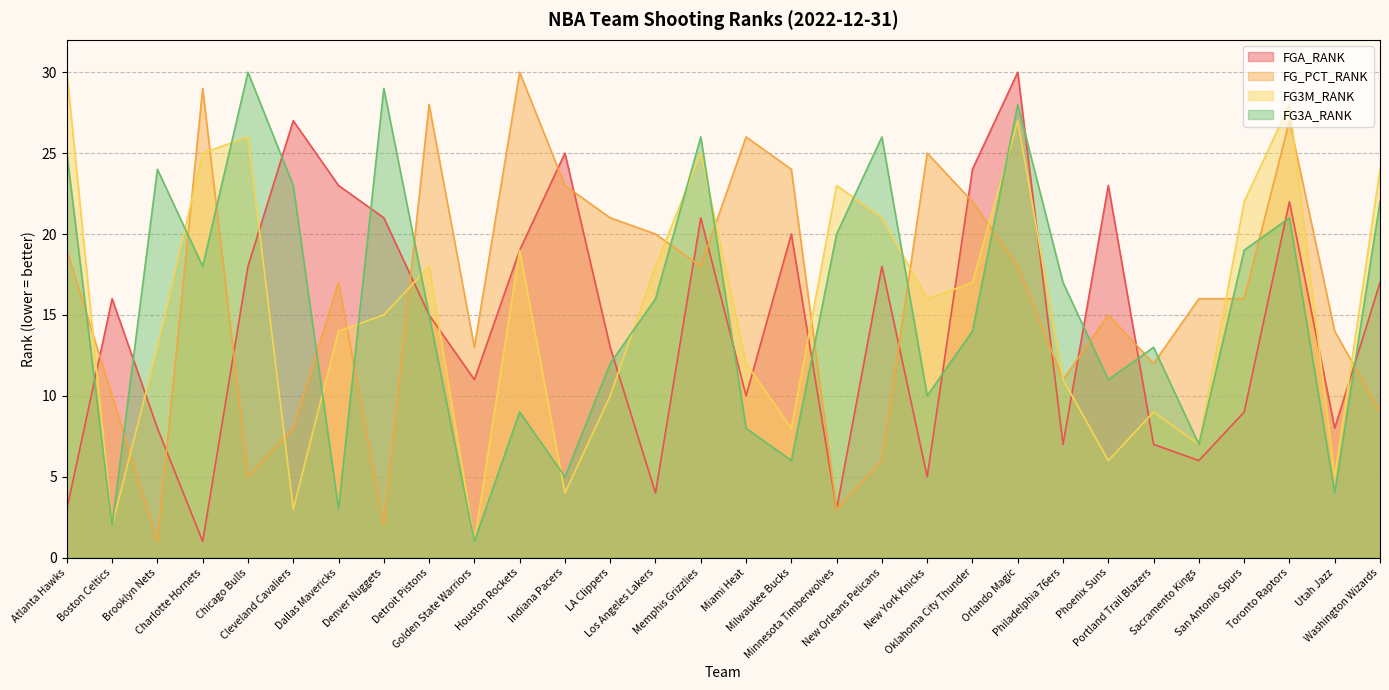

Reading left to right, list all the values displayed in this chart.

FGA_RANK: Atlanta Hawks=3	Boston Celtics=16	Brooklyn Nets=8	Charlotte Hornets=1	Chicago Bulls=18	Cleveland Cavaliers=27	Dallas Mavericks=23	Denver Nuggets=21	Detroit Pistons=15	Golden State Warriors=11	Houston Rockets=19	Indiana Pacers=25	LA Clippers=13	Los Angeles Lakers=4	Memphis Grizzlies=21	Miami Heat=10	Milwaukee Bucks=20	Minnesota Timberwolves=3	New Orleans Pelicans=18	New York Knicks=5	Oklahoma City Thunder=24	Orlando Magic=30	Philadelphia 76ers=7	Phoenix Suns=23	Portland Trail Blazers=7	Sacramento Kings=6	San Antonio Spurs=9	Toronto Raptors=22	Utah Jazz=8	Washington Wizards=17
FG_PCT_RANK: Atlanta Hawks=19	Boston Celtics=10	Brooklyn Nets=1	Charlotte Hornets=29	Chicago Bulls=5	Cleveland Cavaliers=8	Dallas Mavericks=17	Denver Nuggets=2	Detroit Pistons=28	Golden State Warriors=13	Houston Rockets=30	Indiana Pacers=23	LA Clippers=21	Los Angeles Lakers=20	Memphis Grizzlies=18	Miami Heat=26	Milwaukee Bucks=24	Minnesota Timberwolves=3	New Orleans Pelicans=6	New York Knicks=25	Oklahoma City Thunder=22	Orlando Magic=18	Philadelphia 76ers=11	Phoenix Suns=15	Portland Trail Blazers=12	Sacramento Kings=16	San Antonio Spurs=16	Toronto Raptors=27	Utah Jazz=14	Washington Wizards=9
FG3M_RANK: Atlanta Hawks=30	Boston Celtics=2	Brooklyn Nets=13	Charlotte Hornets=25	Chicago Bulls=26	Cleveland Cavaliers=3	Dallas Mavericks=14	Denver Nuggets=15	Detroit Pistons=18	Golden State Warriors=1	Houston Rockets=19	Indiana Pacers=4	LA Clippers=10	Los Angeles Lakers=18	Memphis Grizzlies=25	Miami Heat=12	Milwaukee Bucks=8	Minnesota Timberwolves=23	New Orleans Pelicans=21	New York Knicks=16	Oklahoma City Thunder=17	Orlando Magic=27	Philadelphia 76ers=11	Phoenix Suns=6	Portland Trail Blazers=9	Sacramento Kings=7	San Antonio Spurs=22	Toronto Raptors=28	Utah Jazz=5	Washington Wizards=24
FG3A_RANK: Atlanta Hawks=25	Boston Celtics=2	Brooklyn Nets=24	Charlotte Hornets=18	Chicago Bulls=30	Cleveland Cavaliers=23	Dallas Mavericks=3	Denver Nuggets=29	Detroit Pistons=15	Golden State Warriors=1	Houston Rockets=9	Indiana Pacers=5	LA Clippers=12	Los Angeles Lakers=16	Memphis Grizzlies=26	Miami Heat=8	Milwaukee Bucks=6	Minnesota Timberwolves=20	New Orleans Pelicans=26	New York Knicks=10	Oklahoma City Thunder=14	Orlando Magic=28	Philadelphia 76ers=17	Phoenix Suns=11	Portland Trail Blazers=13	Sacramento Kings=7	San Antonio Spurs=19	Toronto Raptors=21	Utah Jazz=4	Washington Wizards=22